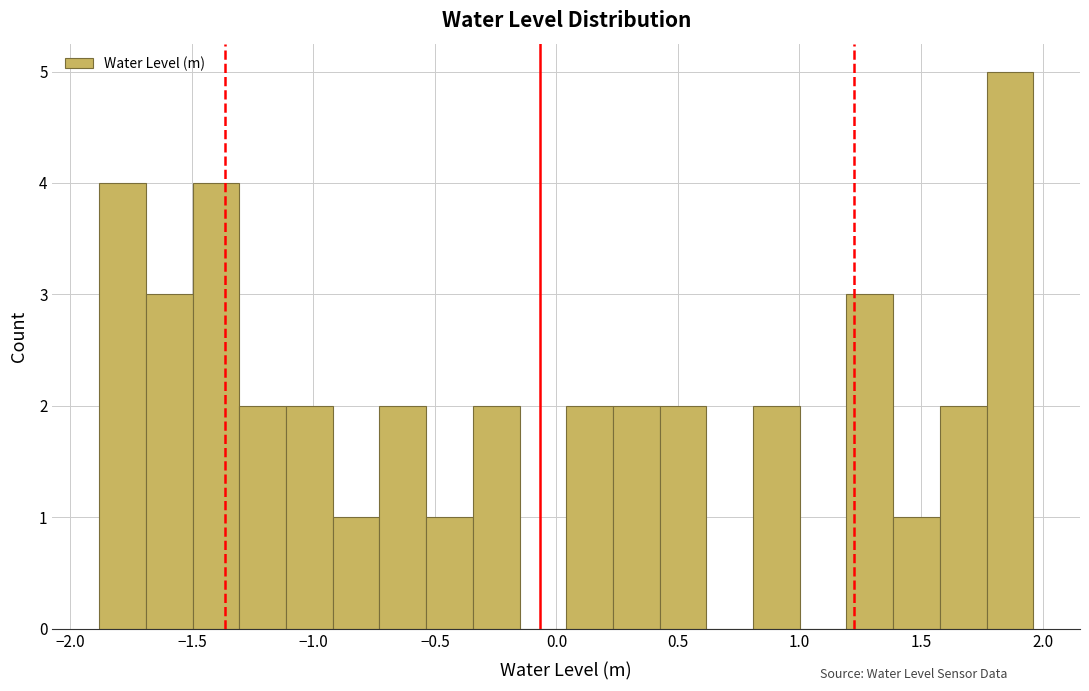

Around what value on the x-axis is the tallest bar? Give the approximate position of its centre, as read against the axis.

1.85